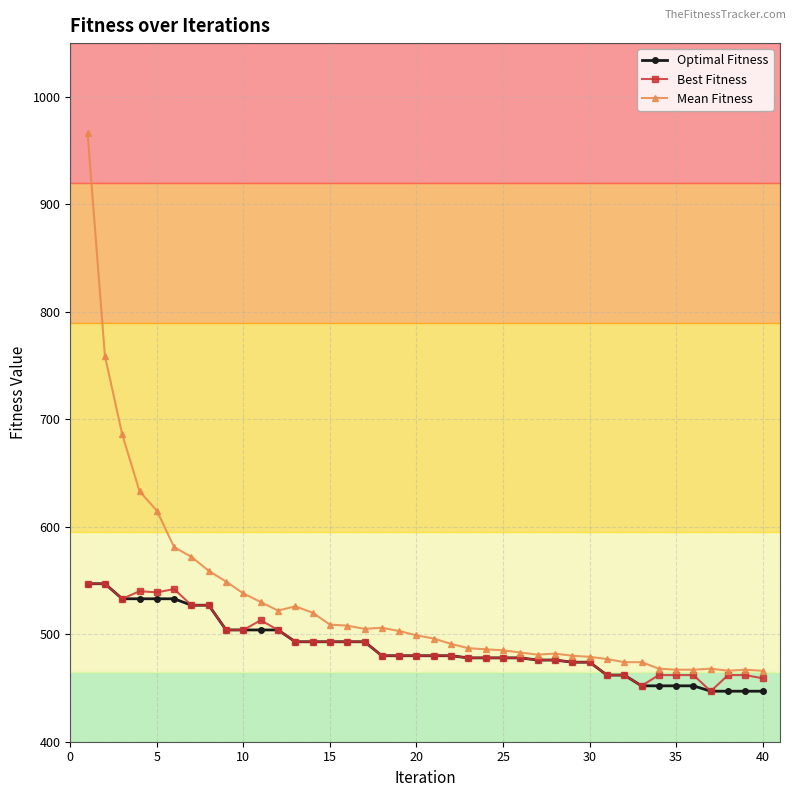

What is the value of the Mean Fitness point at the 2nd from the left?

759